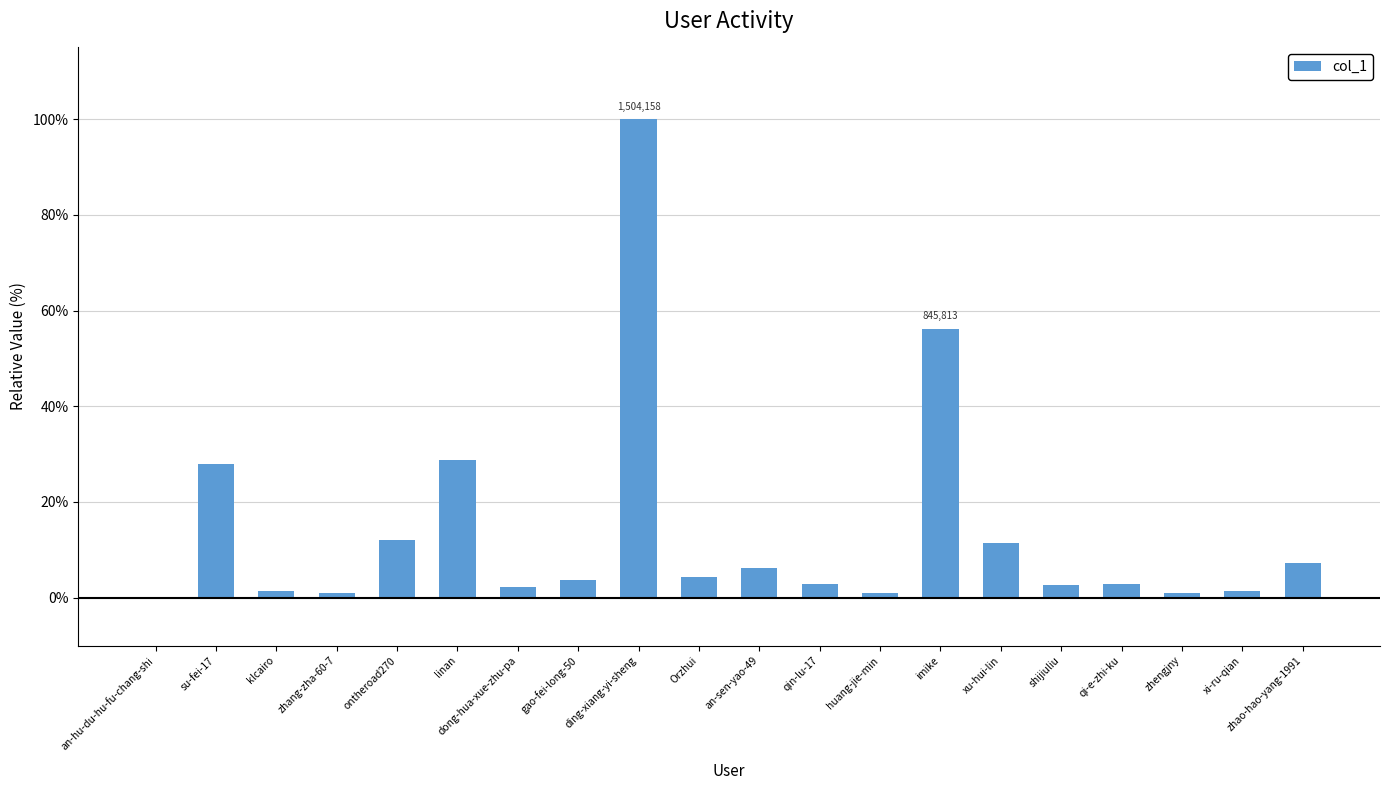

The value at ding-xiang-yi-sheng is 136.1. True or false?

False